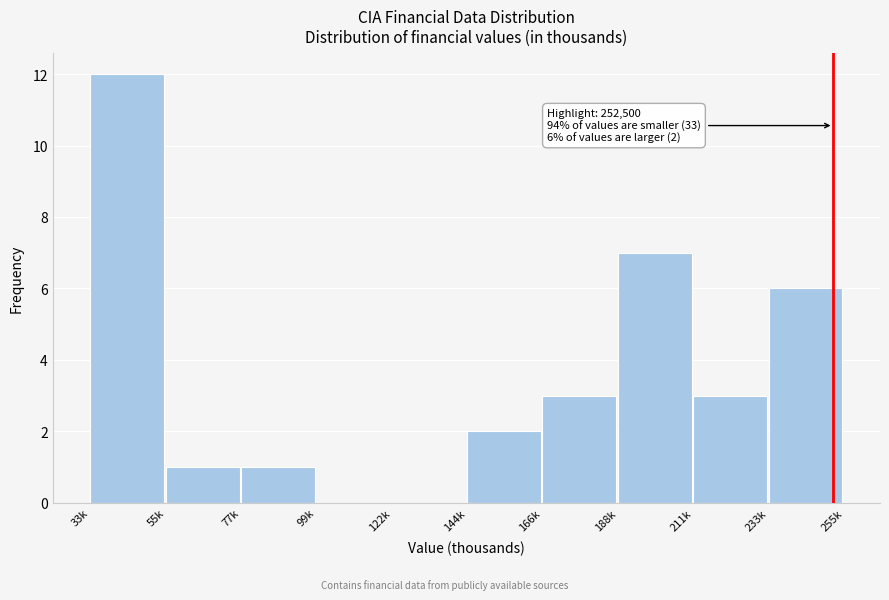

Reading left to right, extract all data points from this chart.

33k=12	55k=1	77k=1	99k=0	122k=0	144k=2	166k=3	188k=7	211k=3	233k=6